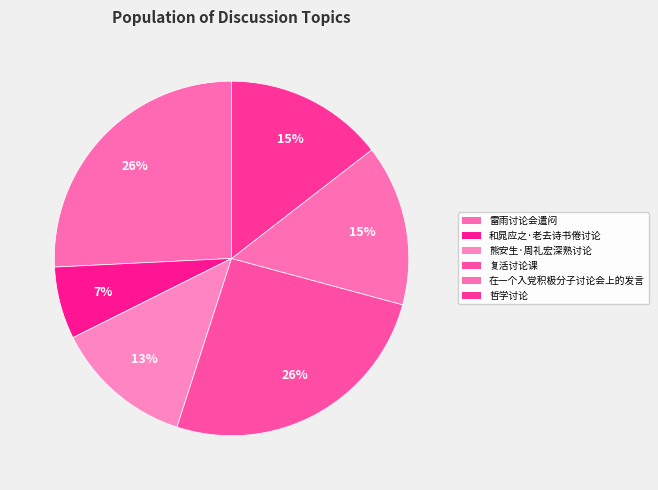

Which has a higher value, 复活讨论课 or 和晁应之·老去诗书倦讨论?

复活讨论课